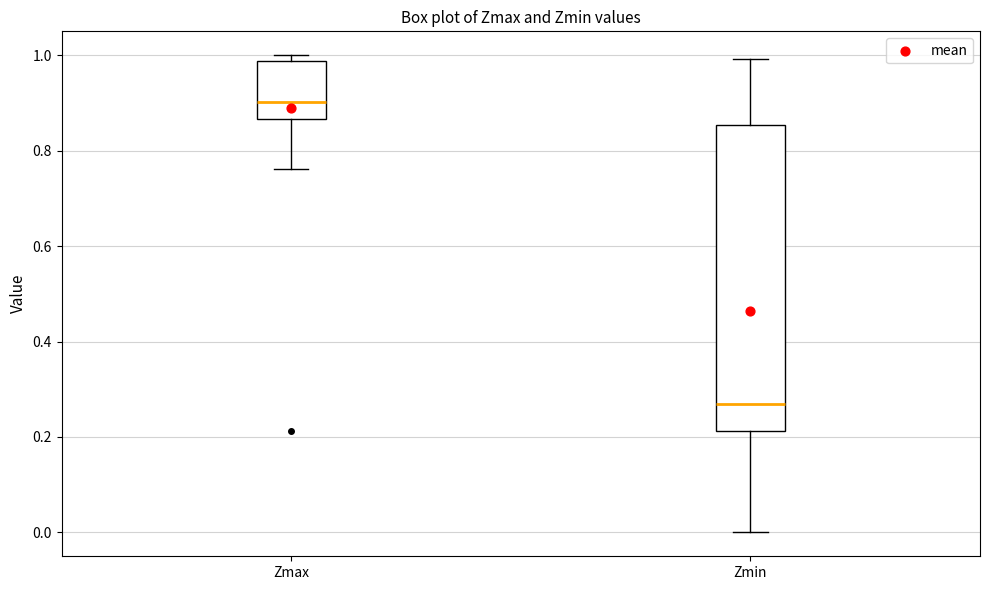

Comparing the boxes themselves (not the whiskers), which one is the tallest?

Zmin